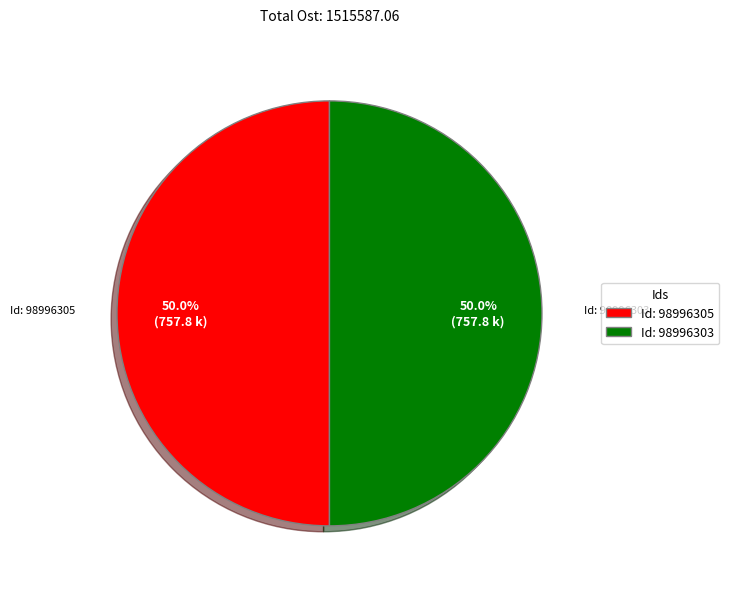

How much of the chart is everything except Id: 98996303?

50.0%